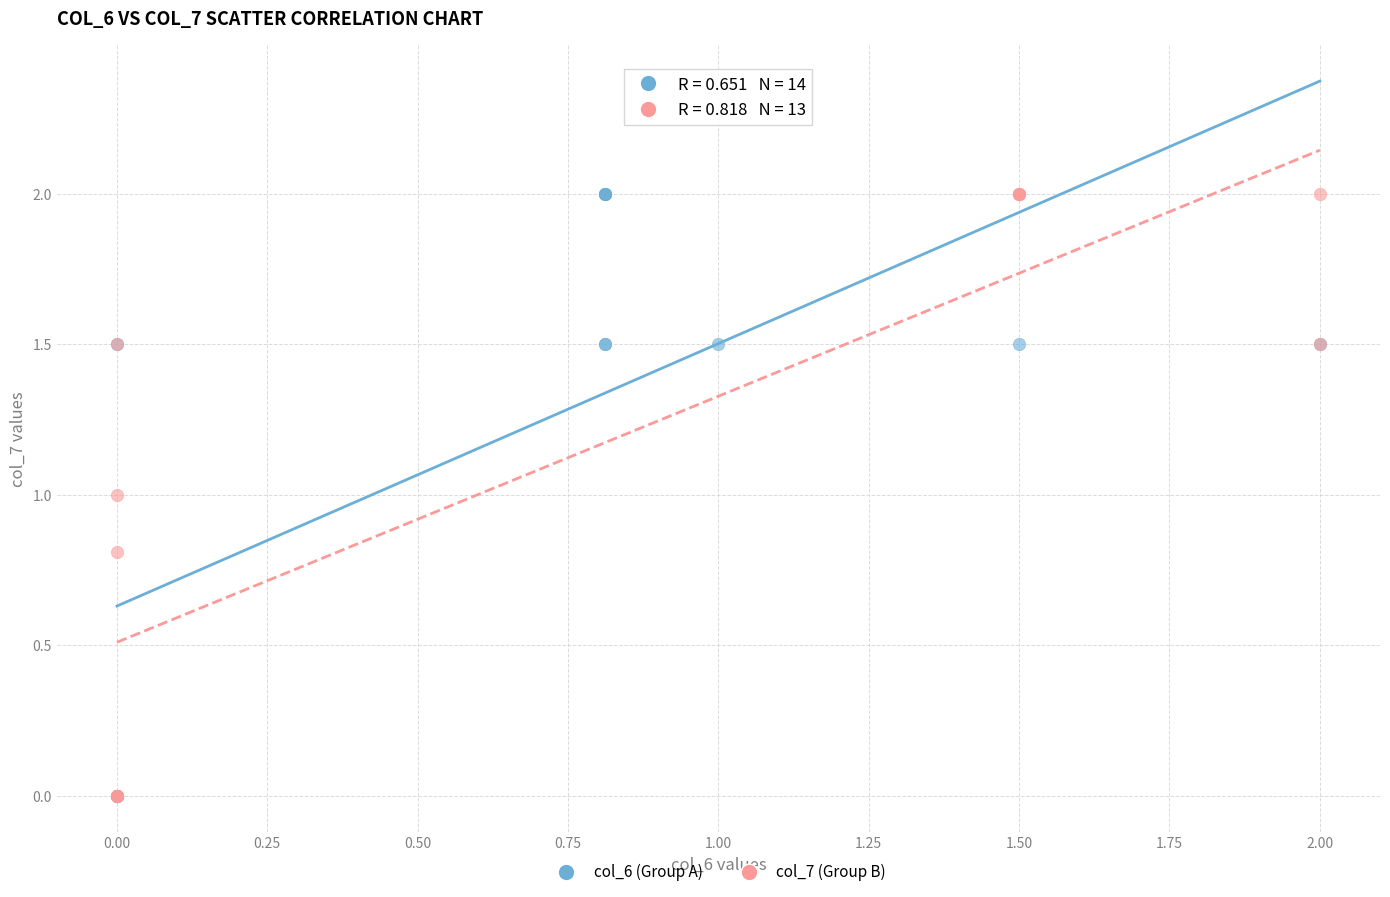

What are all the series names shown in the legend?

col_6 (Group A), col_7 (Group B)